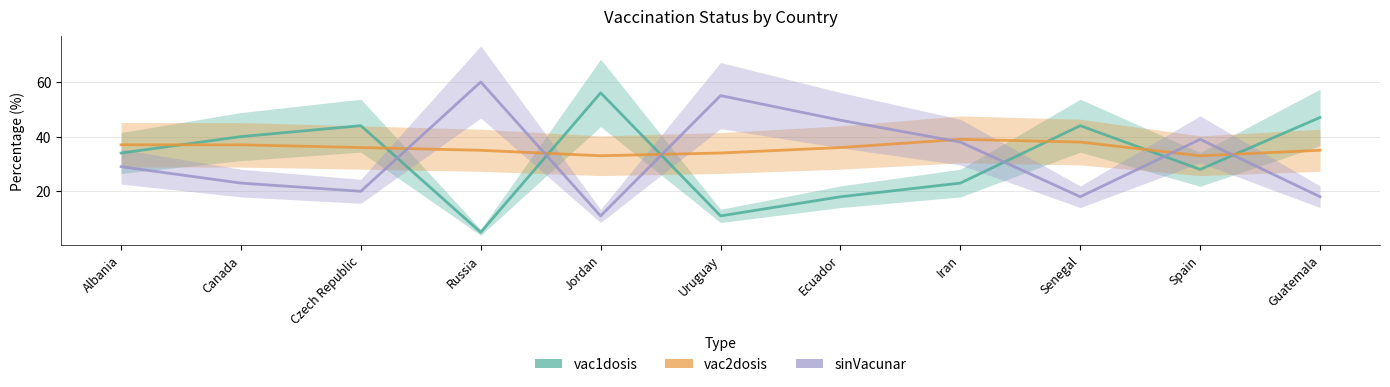

What is the difference between the highest and lowest values at Spain?

11